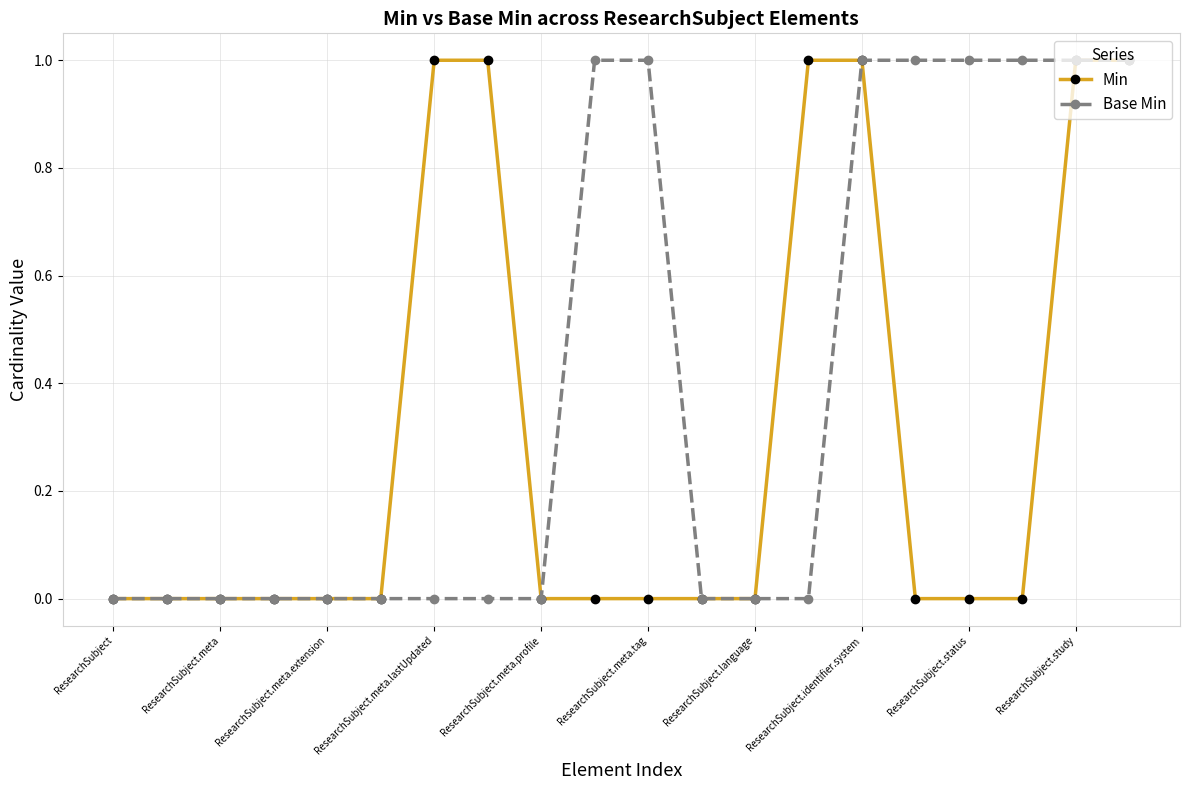

Which series has the largest total across all categories?

Base Min